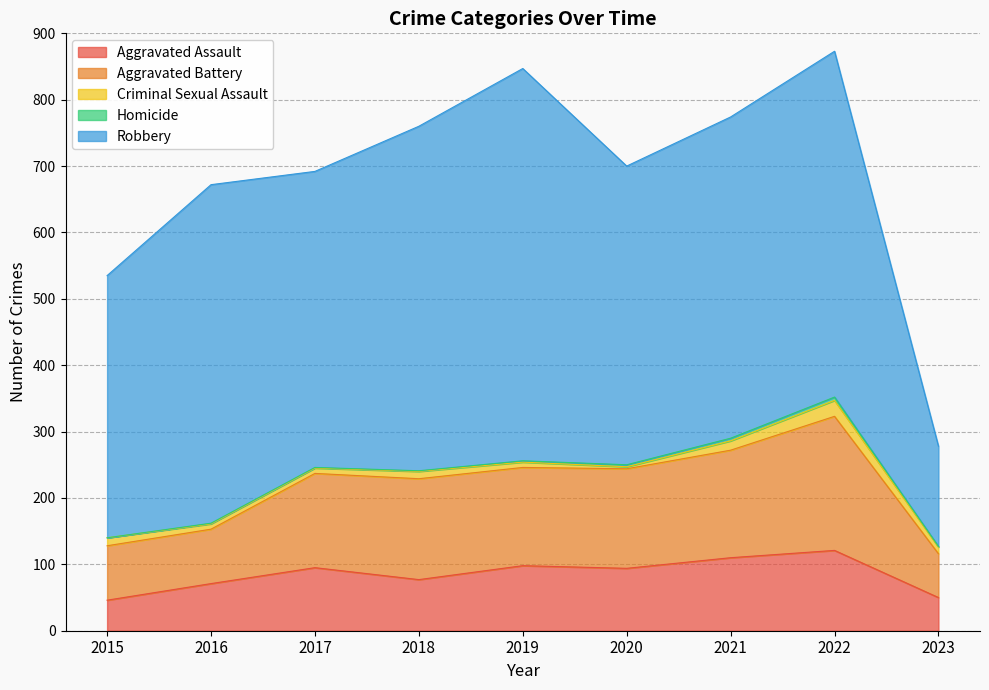

How many lines are shown in the chart?

5